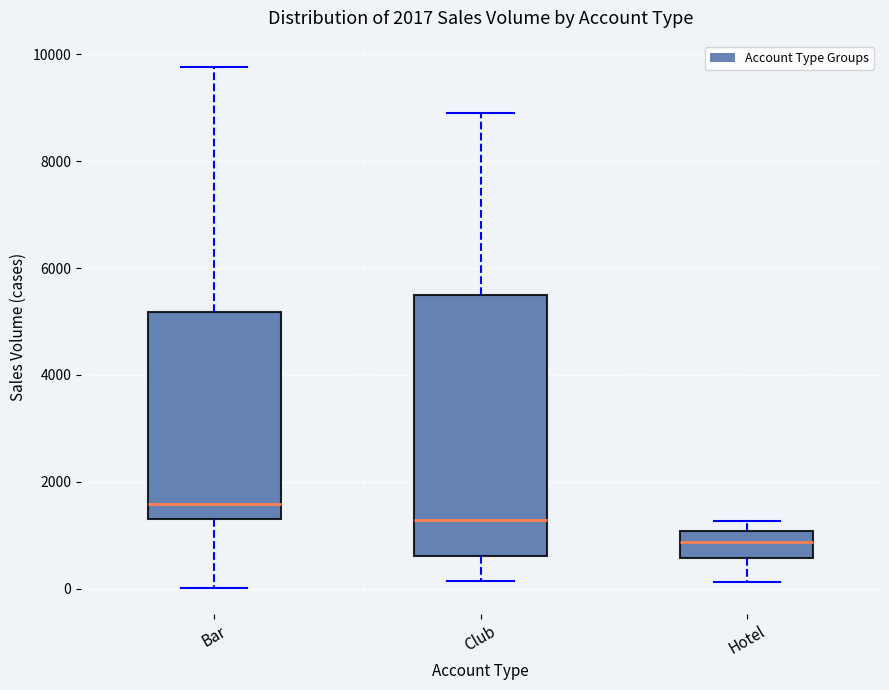

Which box is the tallest, from its lower edge to its upper edge?

Club